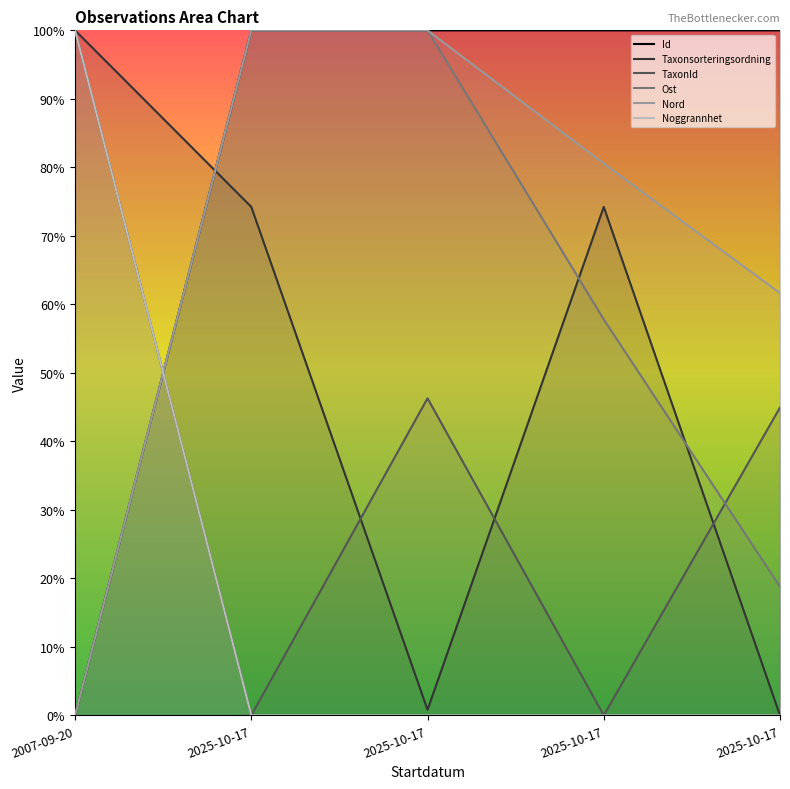

Reading left to right, what are all the values shown in this chart?

Id: 2007-09-20=0.0	2025-10-17=1.0	2025-10-17=1.0	2025-10-17=1.0	2025-10-17=1.0
Taxonsorteringsordning: 2007-09-20=1.0	2025-10-17=0.7	2025-10-17=0.0	2025-10-17=0.7	2025-10-17=0.0
TaxonId: 2007-09-20=1.0	2025-10-17=0.0	2025-10-17=0.5	2025-10-17=0.0	2025-10-17=0.4
Ost: 2007-09-20=0.0	2025-10-17=1.0	2025-10-17=1.0	2025-10-17=0.6	2025-10-17=0.2
Nord: 2007-09-20=0.0	2025-10-17=1.0	2025-10-17=1.0	2025-10-17=0.8	2025-10-17=0.6
Noggrannhet: 2007-09-20=1.0	2025-10-17=0.0	2025-10-17=0.0	2025-10-17=0.0	2025-10-17=0.0